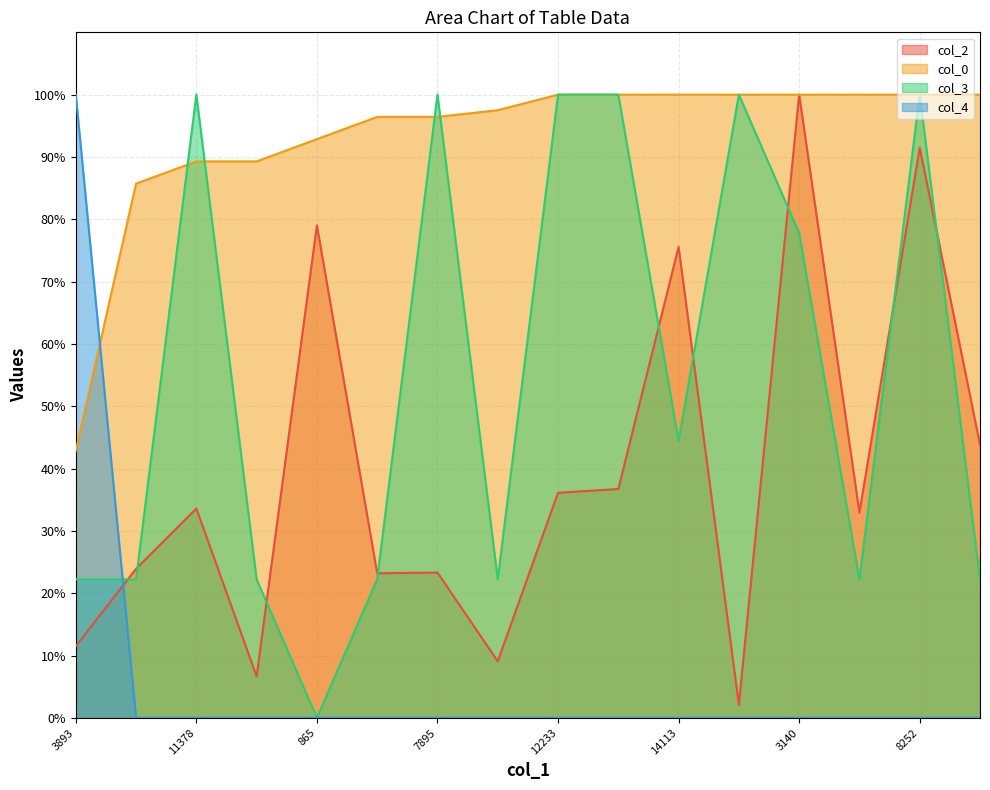

How many interior local valleys does the col_3 series have?

4